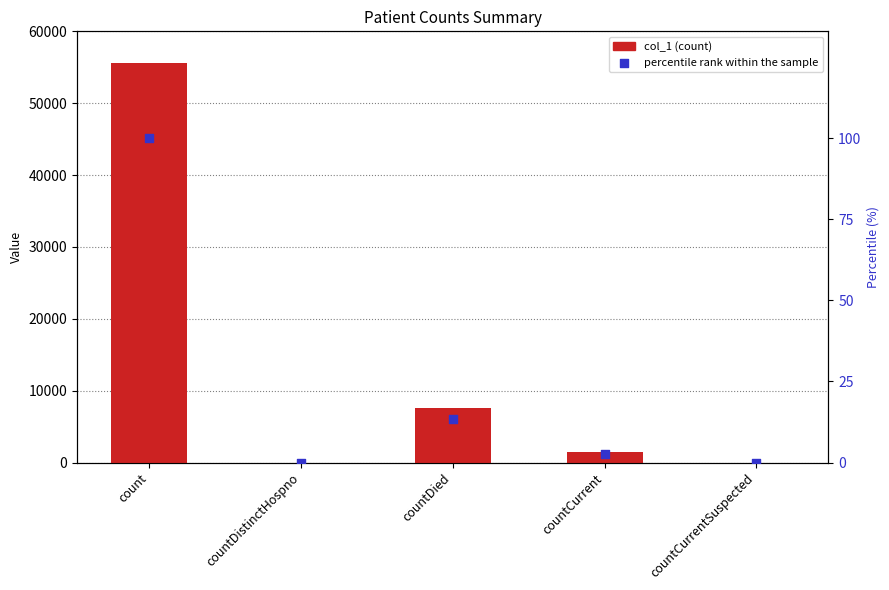

Is the value of percentile rank within the sample at countCurrentSuspected greater than the value of col_1 at countCurrentSuspected?

No